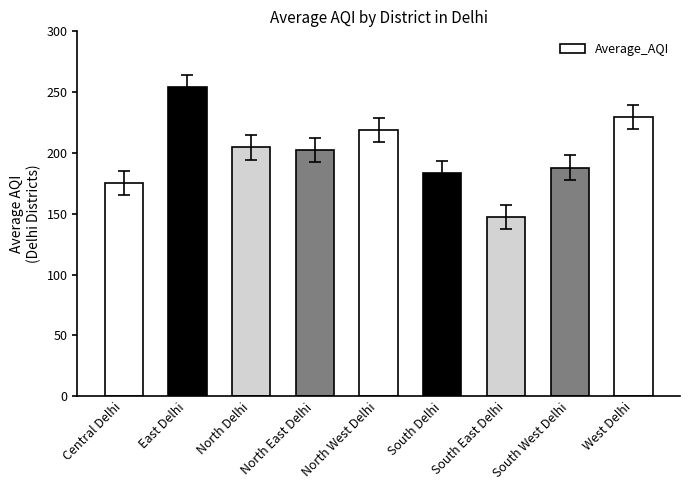

What is the value of the 3rd bar from the left?

204.5